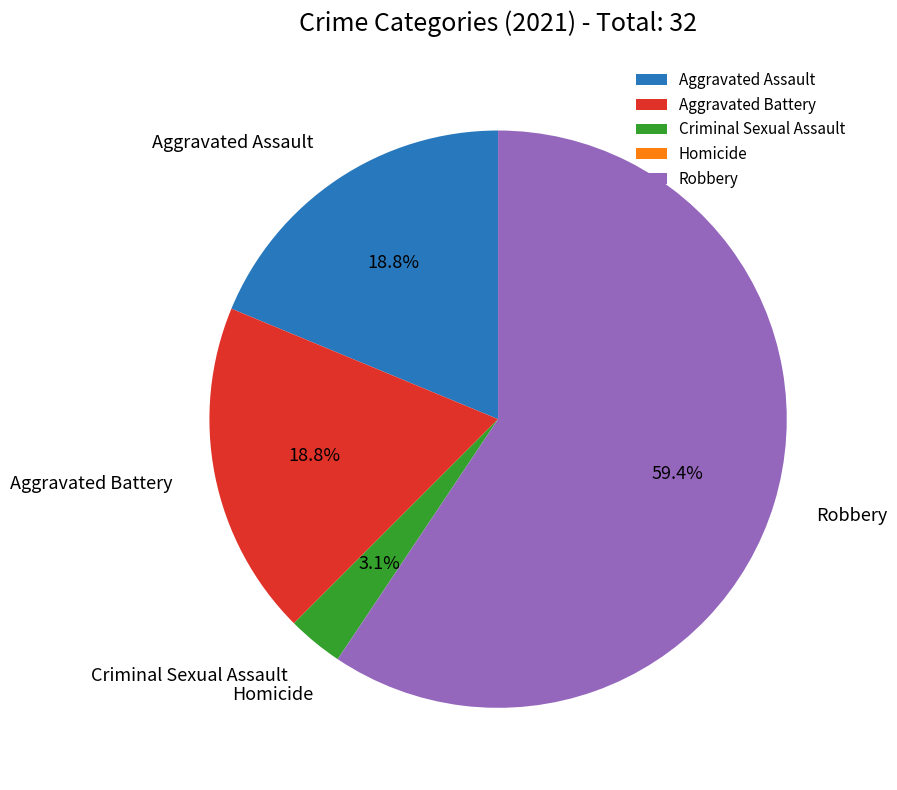

Is there any slice that represents more than half of the pie?

Yes